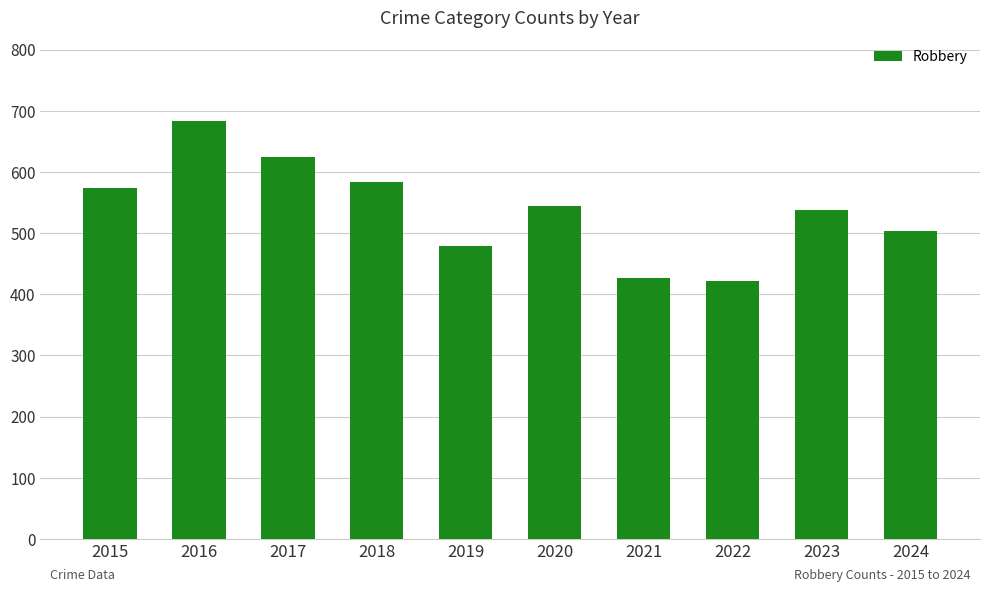

Reading right to left, list all the values displayed in this chart.

504	537	421	426	545	479	584	624	683	573